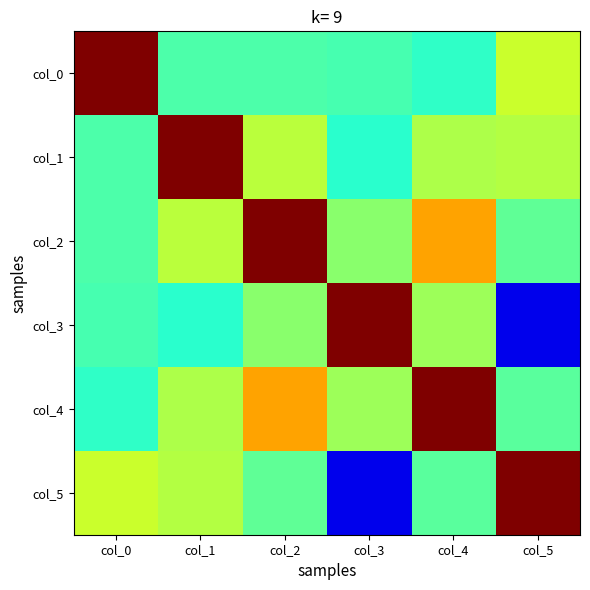

Between col_2 and col_4, which series saw the biggest shift?

col_2